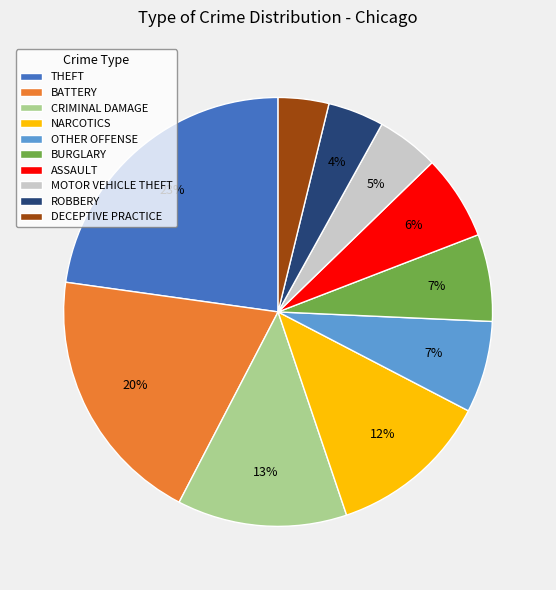

How many slices are in this pie chart?

10